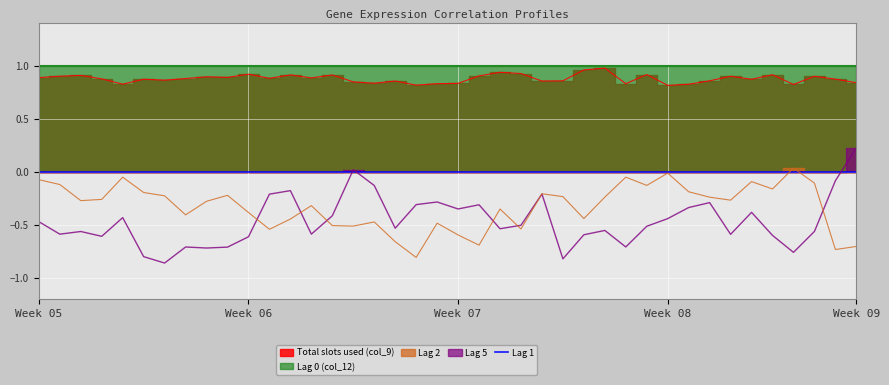

Which series has the largest range (max minus min)?

Lag 5